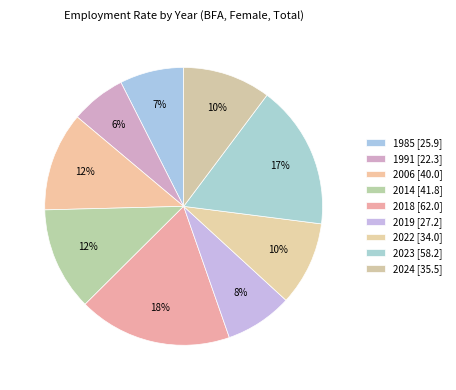

What percentage do 1991 and 2006 together represent?

17.9%